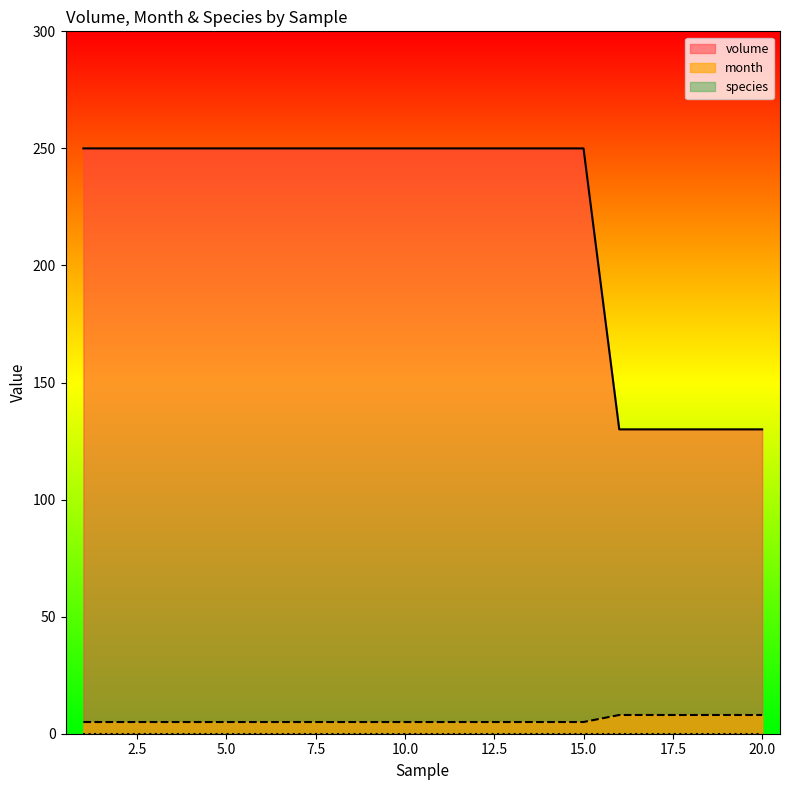

What is the difference between the maximum and minimum values in the month series?

3